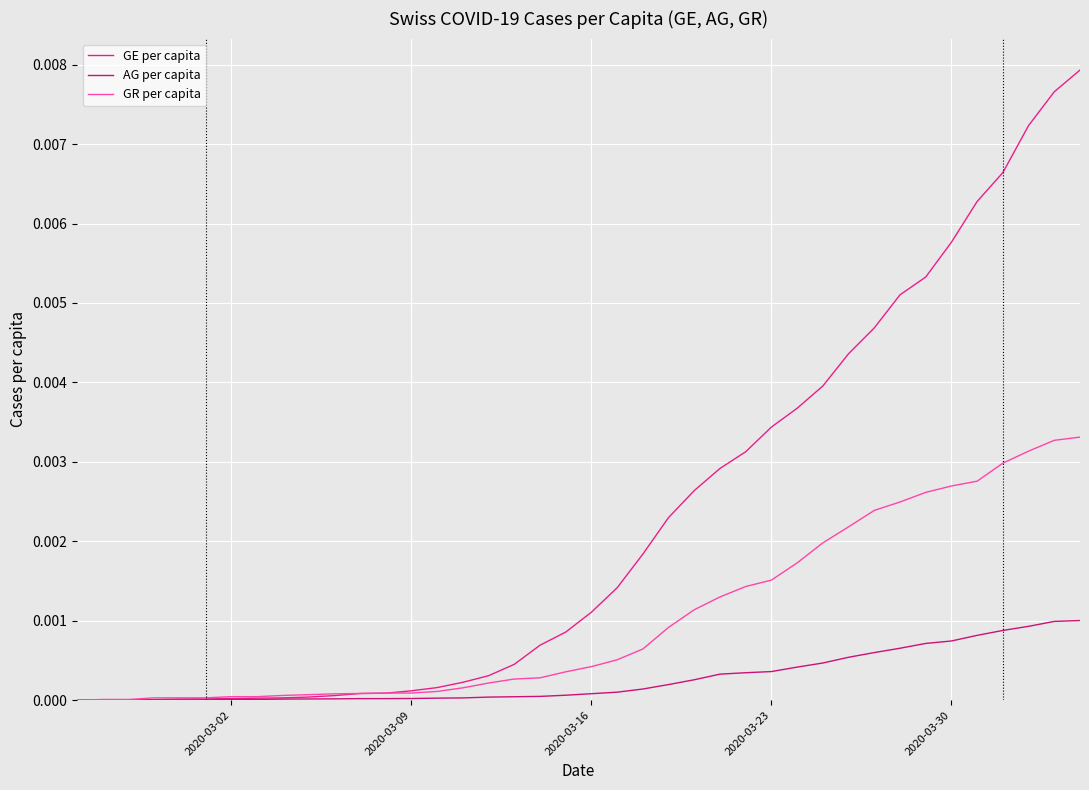

True or false: GR per capita and AG per capita cross at least once.

False